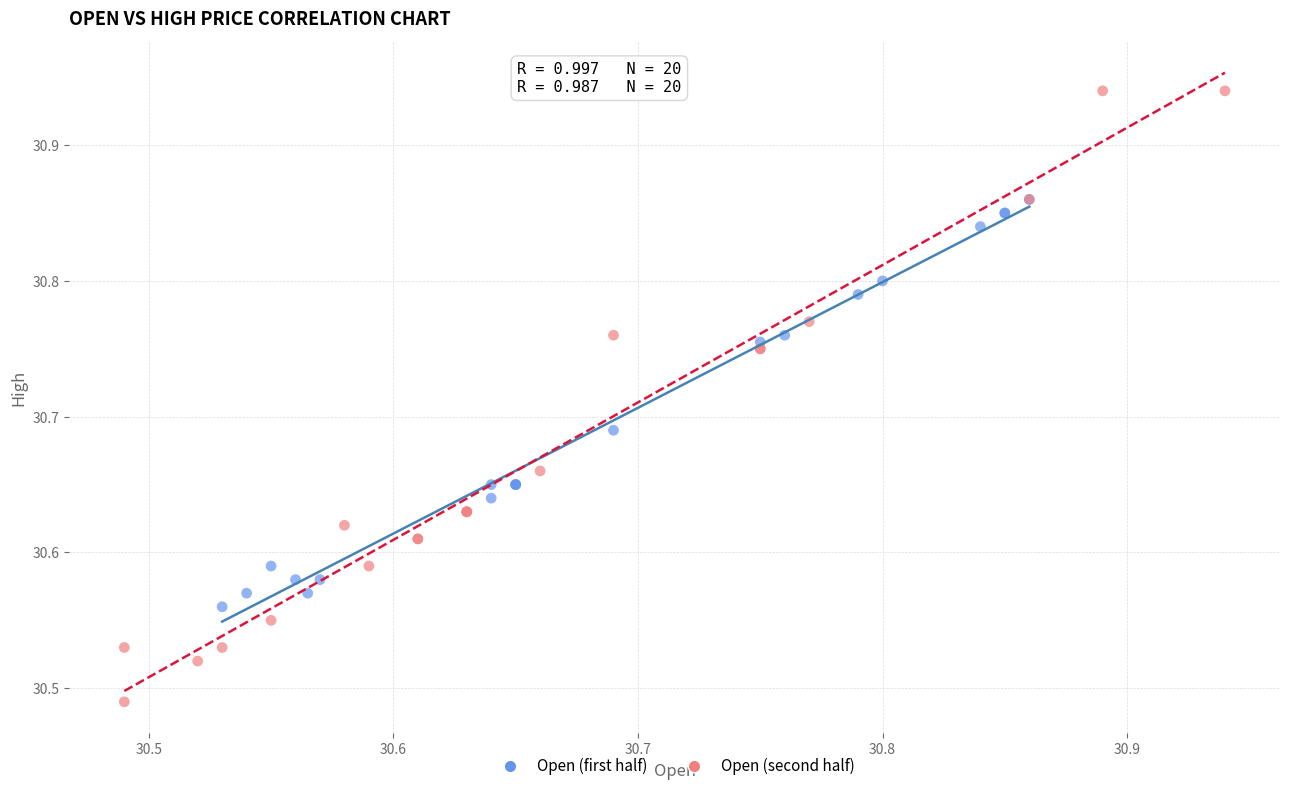

Which series contains the highest Y value?

Open (second half)